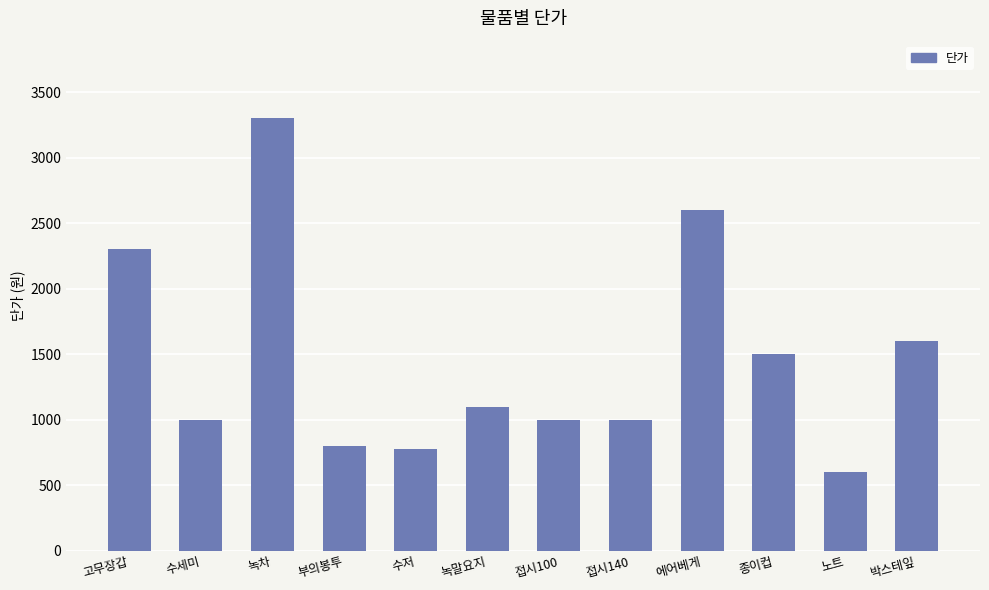

Are the bars grouped side by side (vs. stacked)?

No